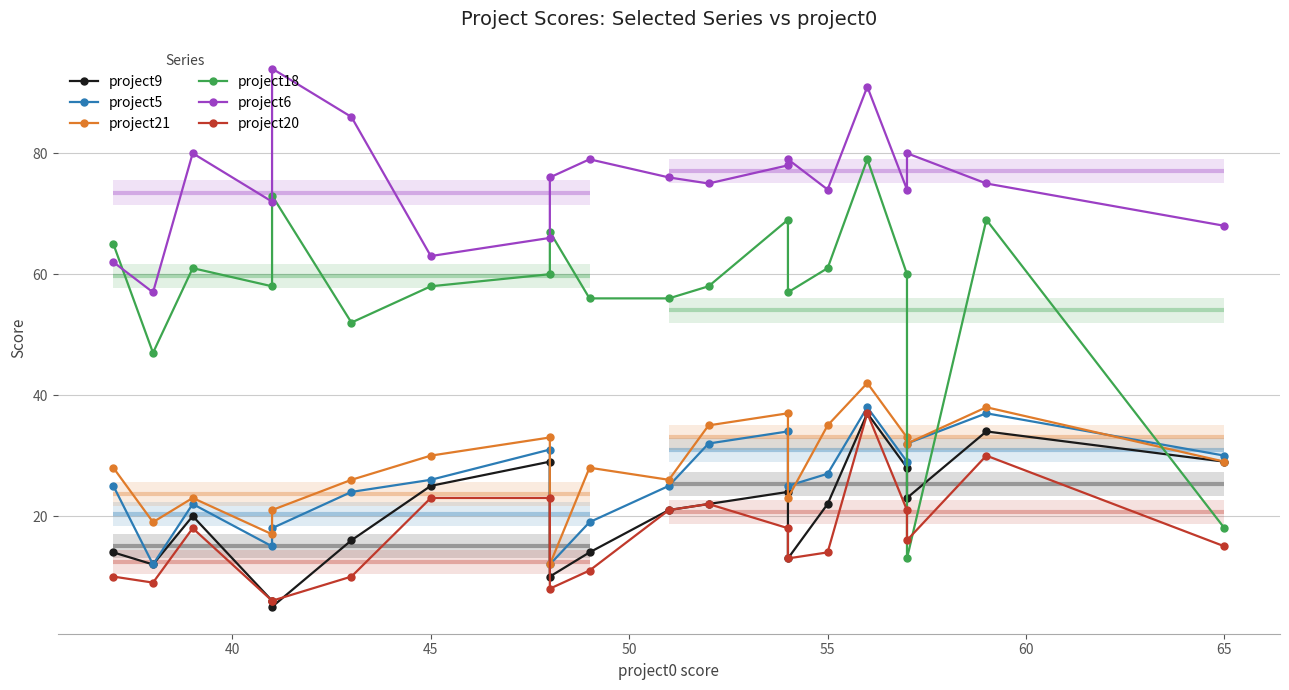

In project18, how many points are higher than both neighbors (excluding endpoints)?

6